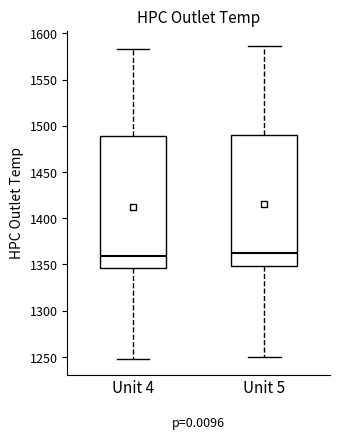

Reading left to right, transcribe this box plot: for each box, give where its median line is, the range the box spans, and where its two whiskers end, as read against the y-axis. The values are not printed on the chart, so give them approximately, as read against the axis.

Unit 4: median 1360, box 1345 to 1490, whiskers 1250 to 1585
Unit 5: median 1365, box 1350 to 1490, whiskers 1250 to 1585